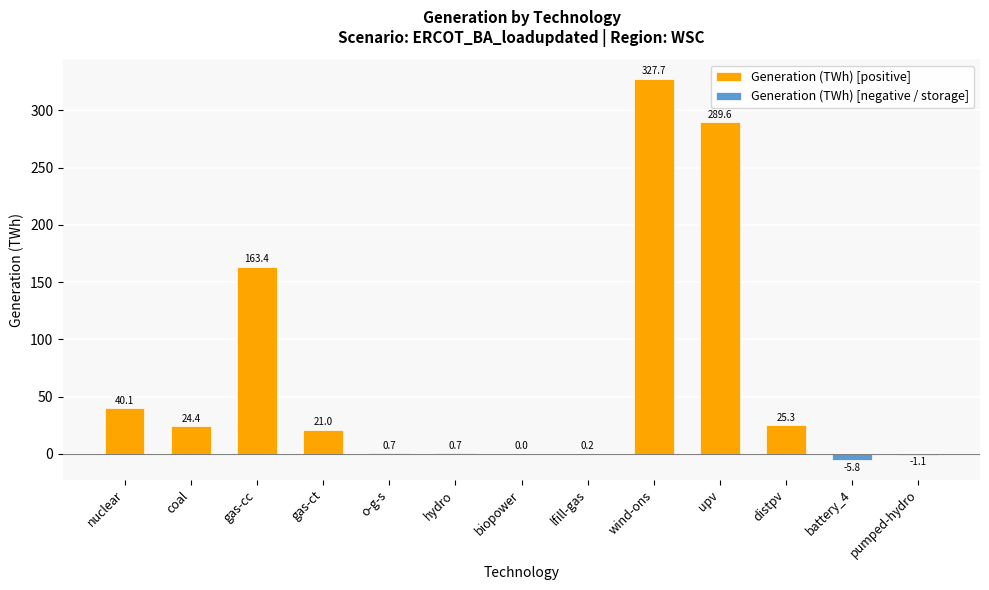

Are the bars horizontal?

No